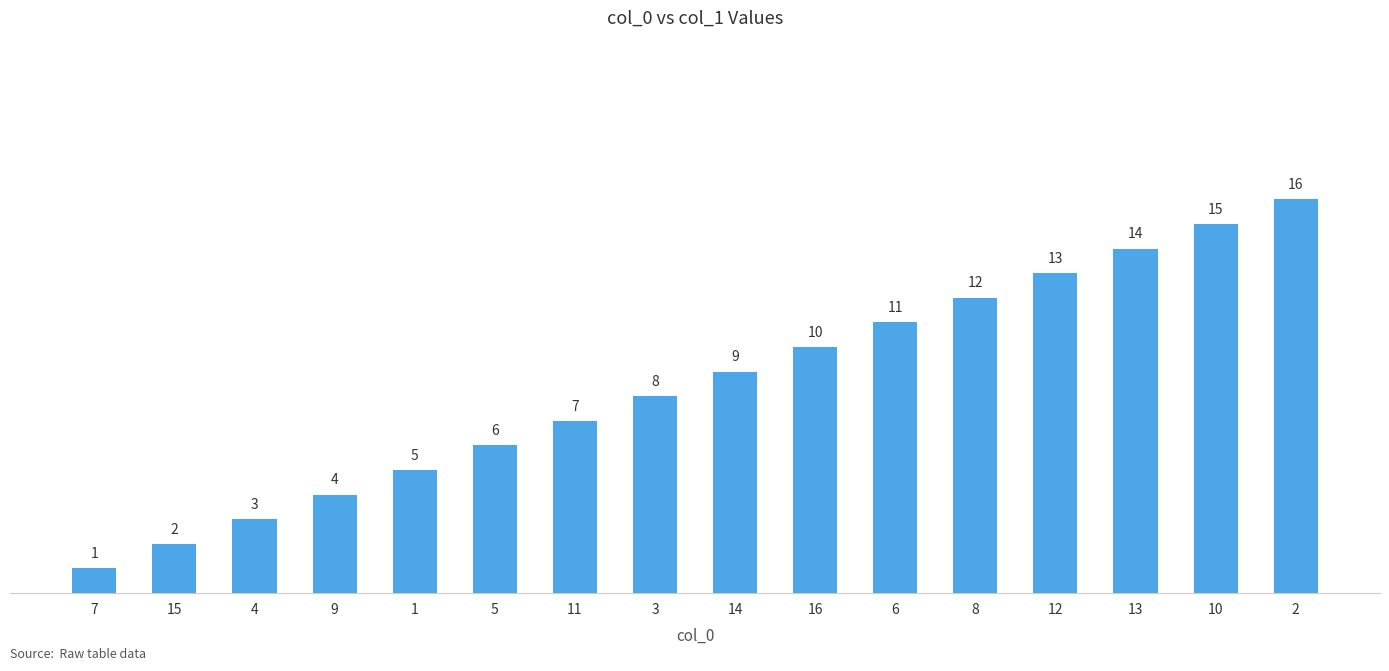

What is the label of the 10th bar from the right?

11